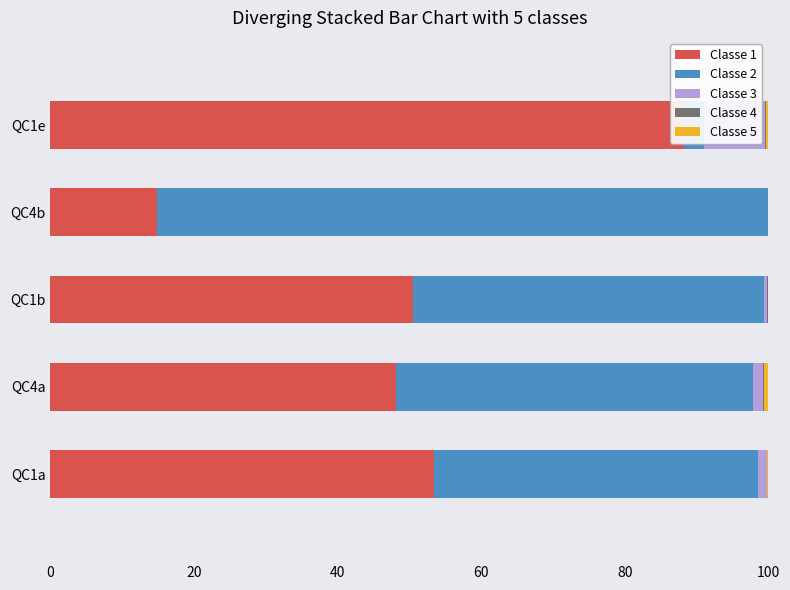

What is the average value of the Classe 4 series?

0.1